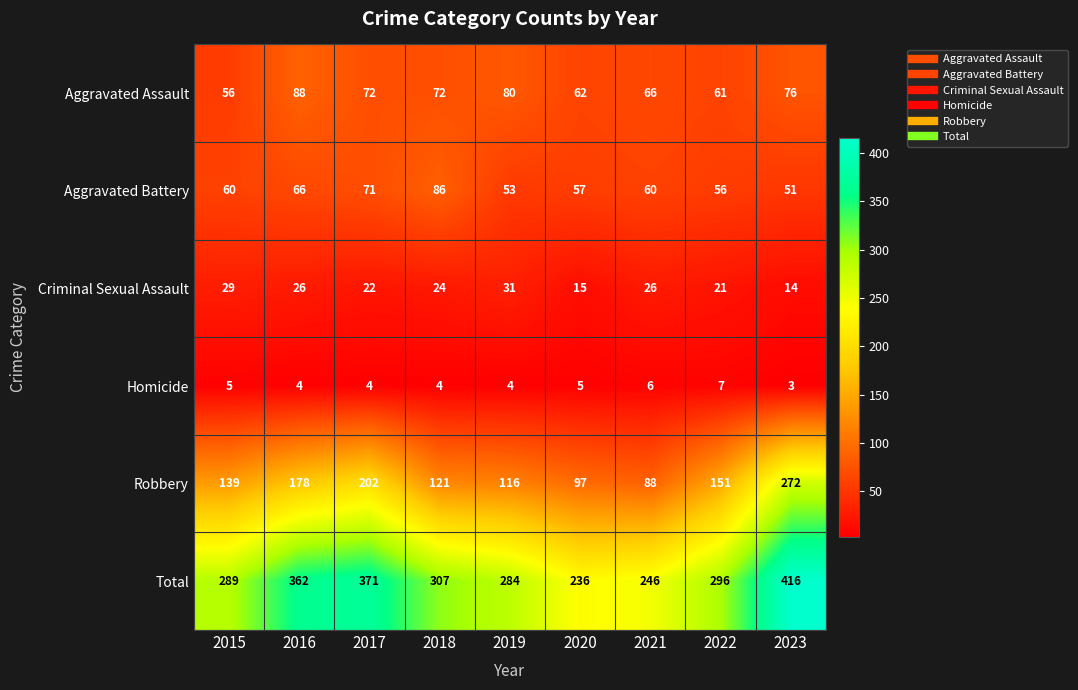

At 2015, list the series in order from largest to smallest.

Total, Robbery, Aggravated Battery, Aggravated Assault, Criminal Sexual Assault, Homicide